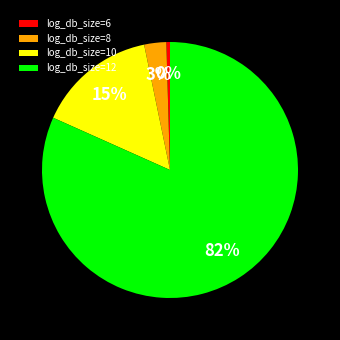

True or false: log_db_size=12 accounts for 67% of the total.

False